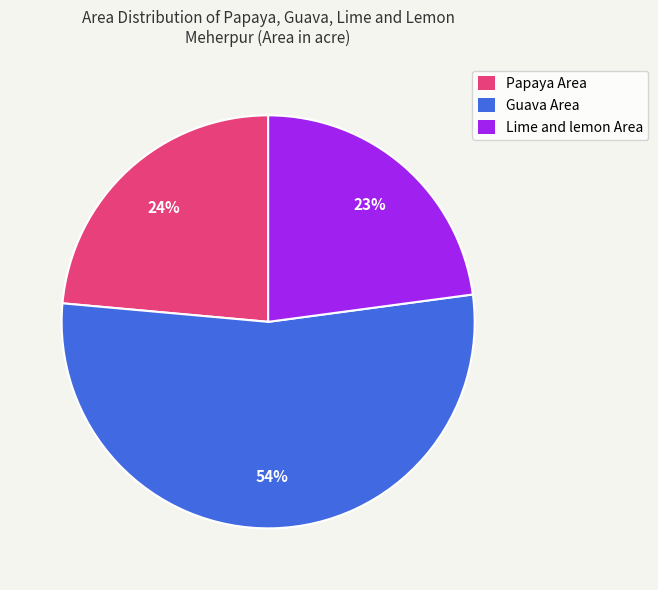

Which slice is the smallest?

Lime and lemon Area